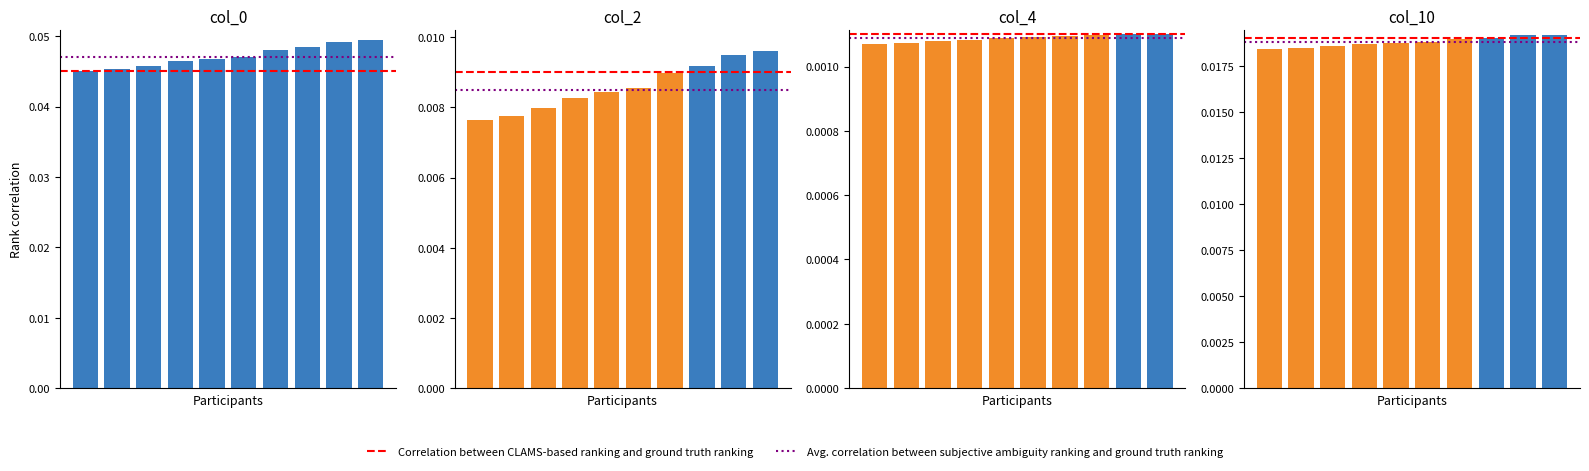

What is the total value across all series at 7?

0.1